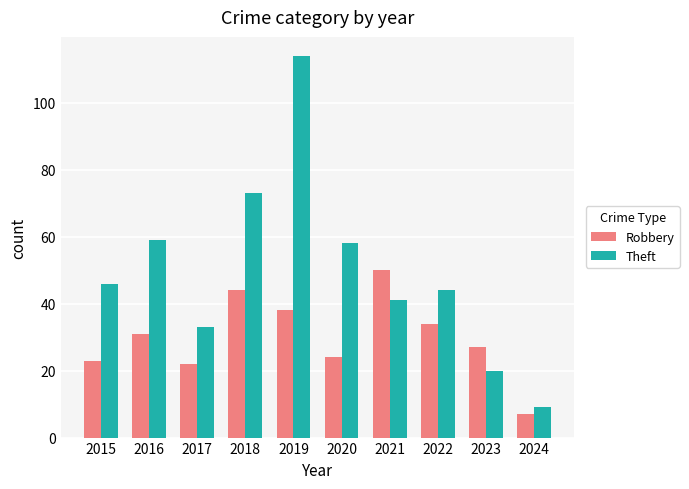

Are the bars grouped side by side (vs. stacked)?

Yes